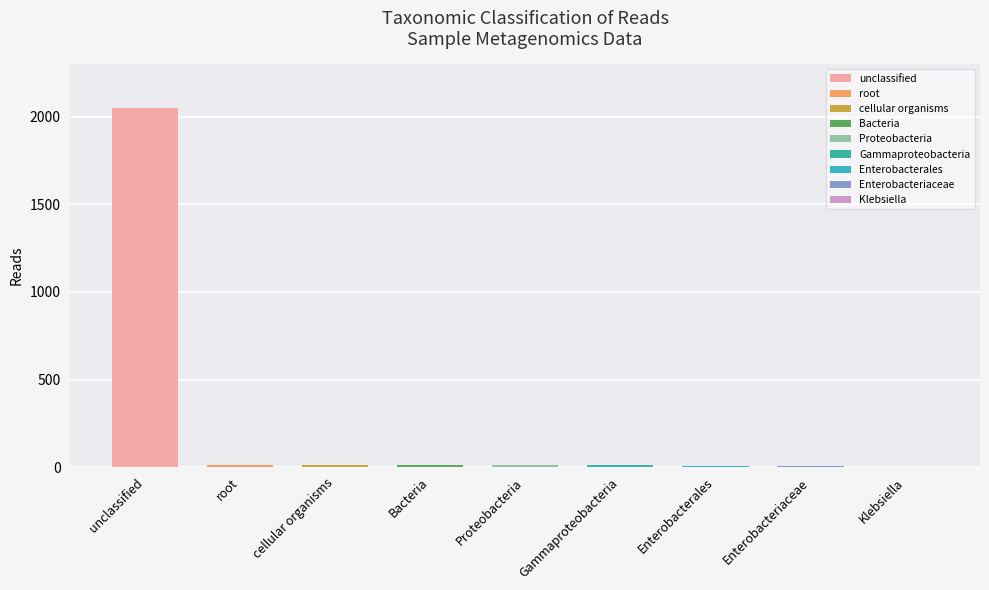

What is the sum of all values?

2116